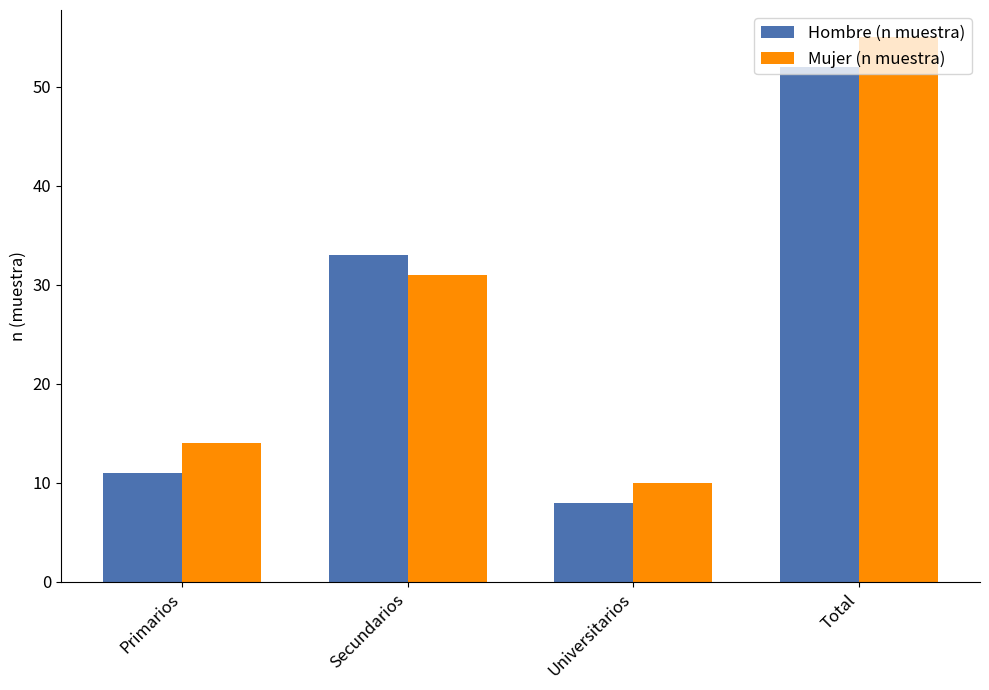

What is the value of the Hombre (n muestra) bar at the 3rd from the left?

8